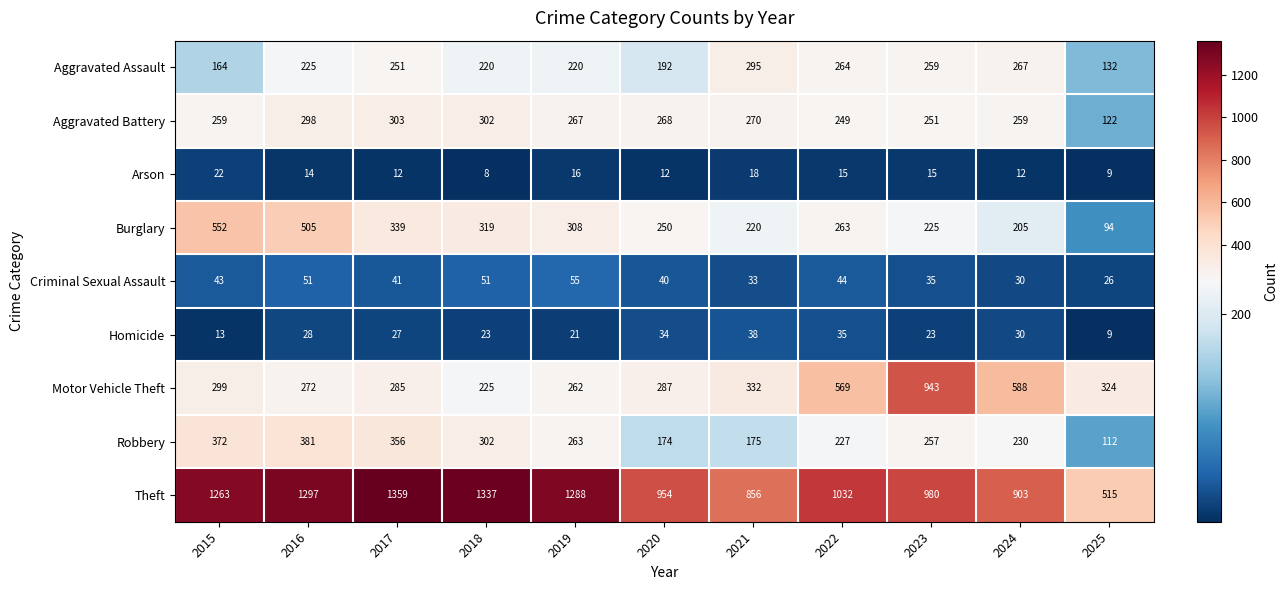

At which category does the chart reach its minimum across all series?

2018